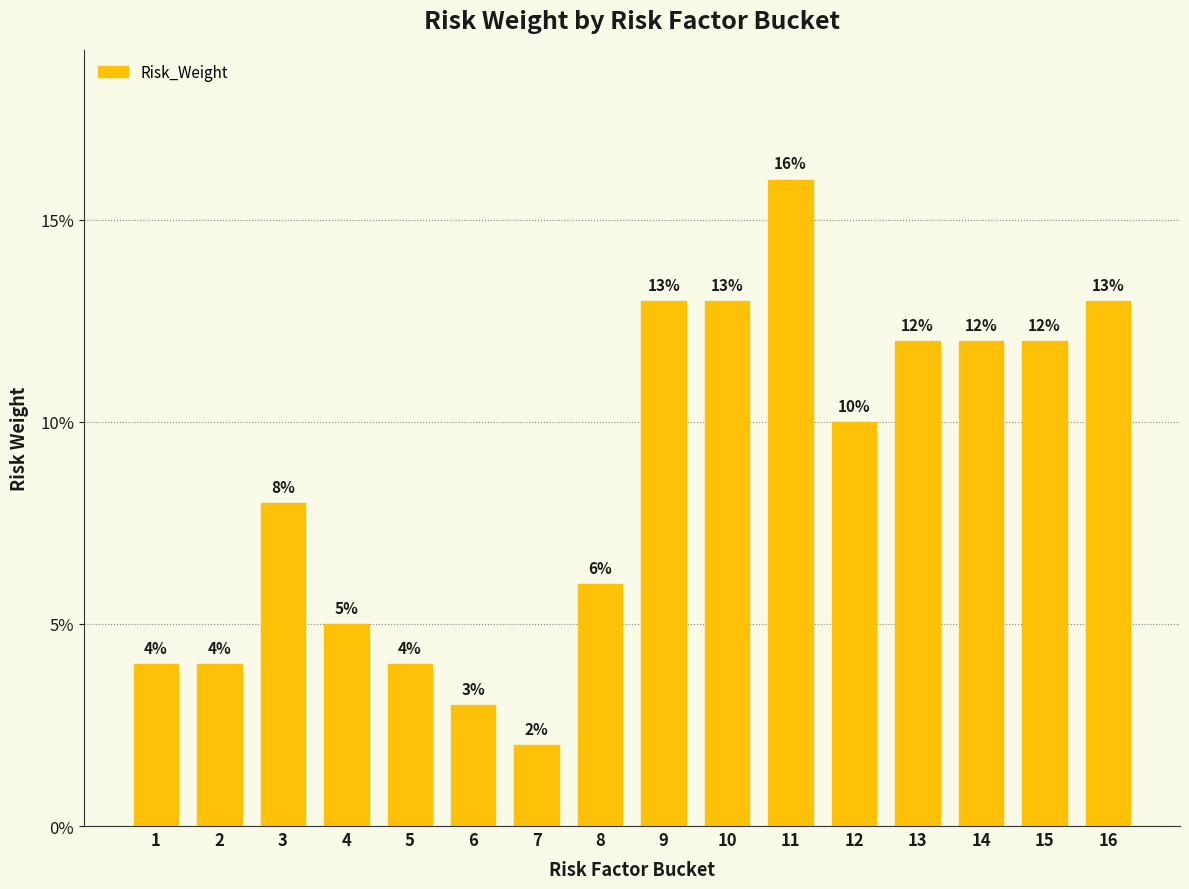

Rank the categories by value from lowest to highest.

7, 6, 1, 2, 5, 4, 8, 3, 12, 13, 14, 15, 9, 10, 16, 11